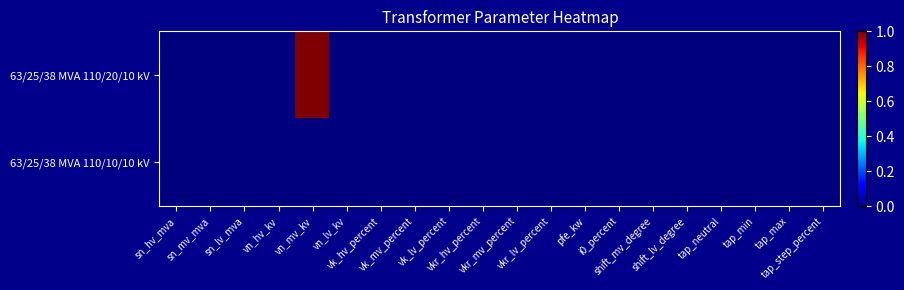

At which category is the sum across all series the highest?

vn_mv_kv